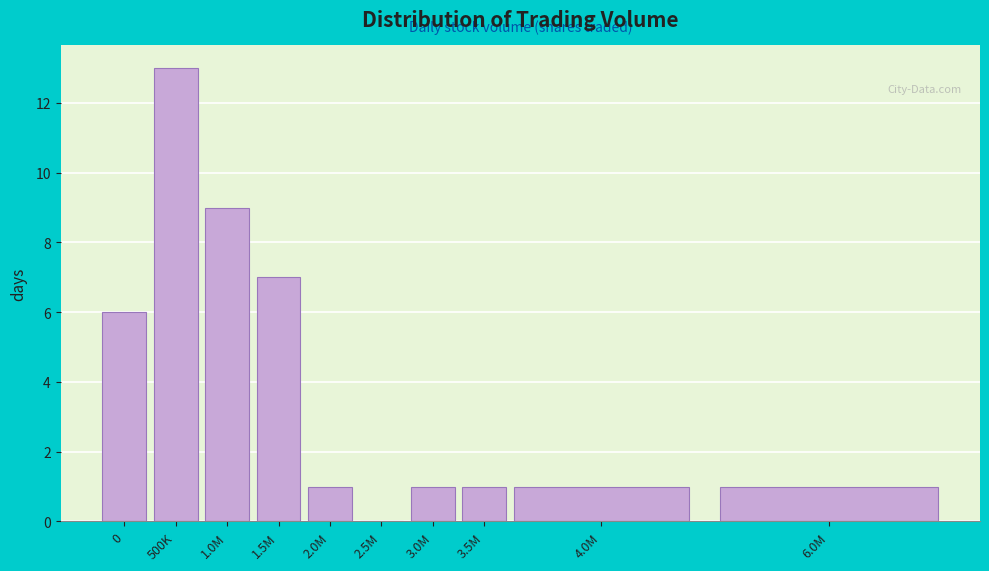

Reading left to right, what are all the values shown in this chart?

0=6	500K=13	1.0M=9	1.5M=7	2.0M=1	2.5M=0	3.0M=1	3.5M=1	4.0M=1	6.0M=1